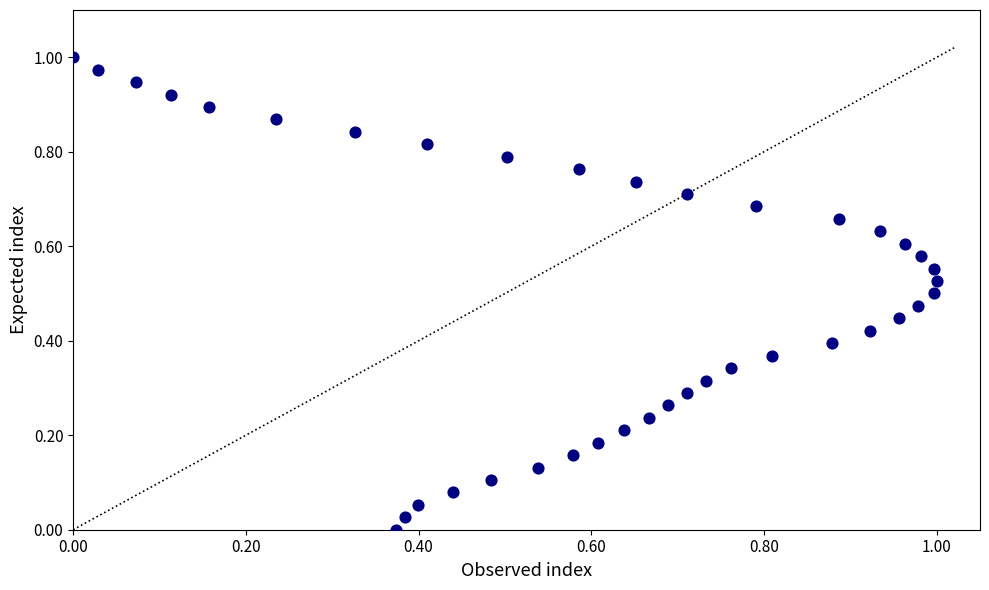

Count the number of points in this scatter plot.

39